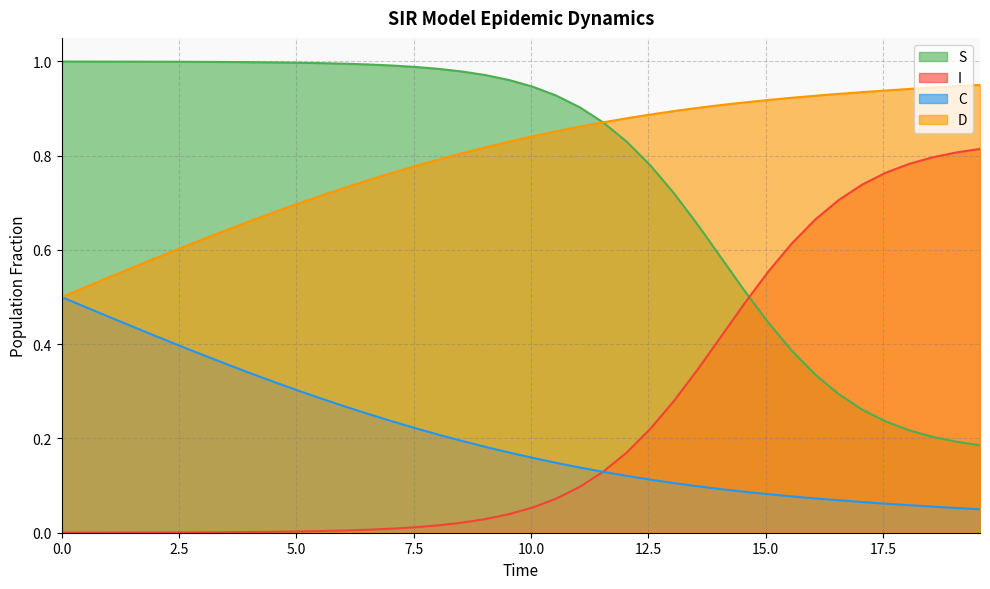

Which series ends up on top after the final intersection of I and S?

I